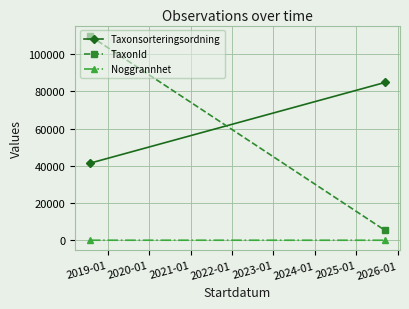

At how many categories does at least one series exceed 54991?

2